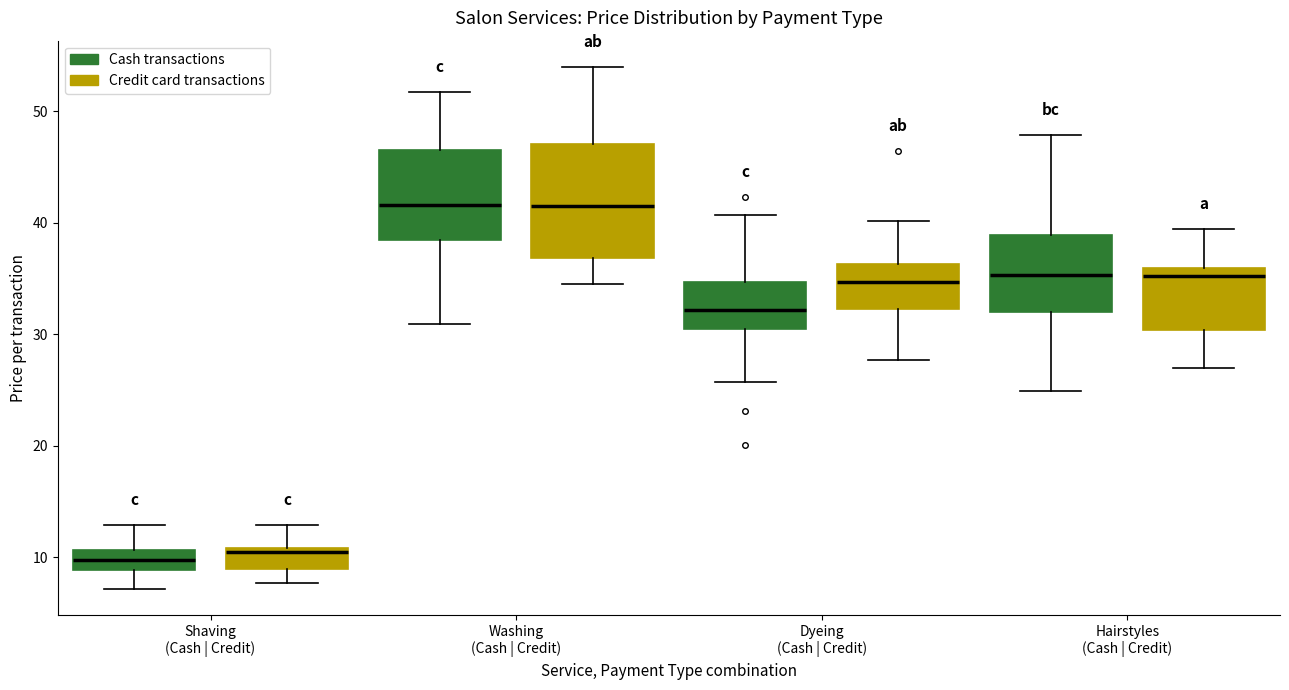

Where does the median line of the box for Washing (Cash | Credit) (Credit card transactions) sit on the y-axis? The values are not printed on the chart, so give them approximately, as read against the axis.

42